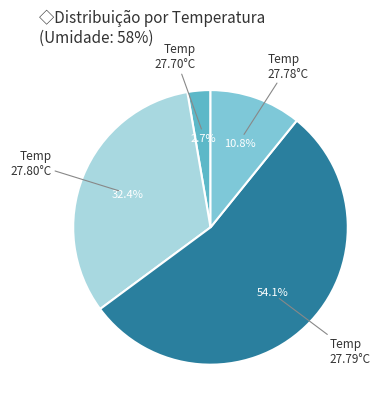

Does any single category account for the majority?

Yes